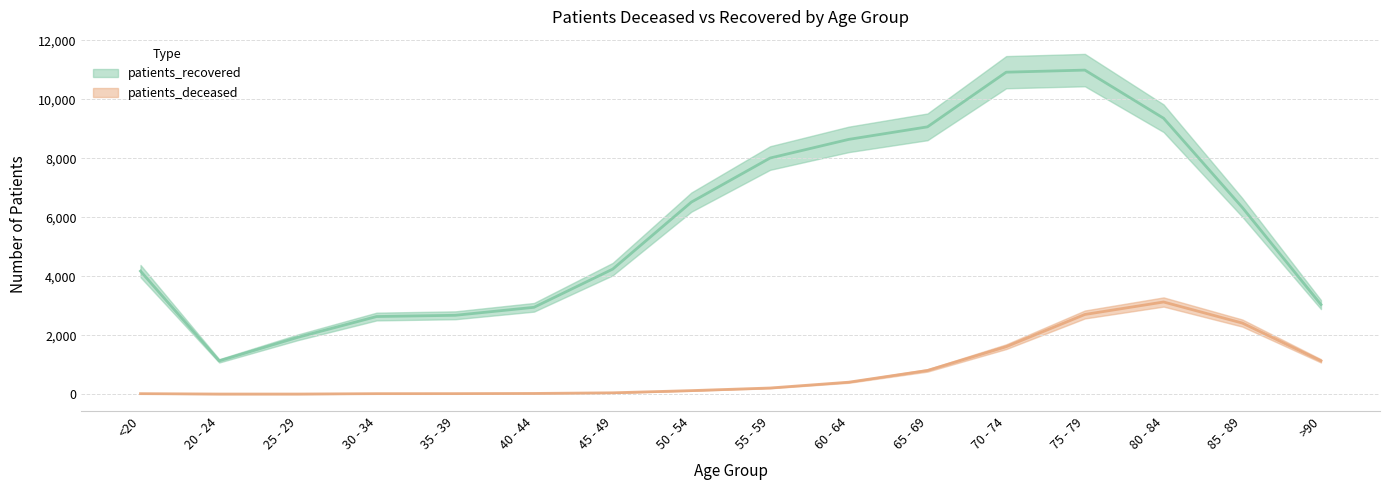

What is the sum of all patients_recovered values?

92589